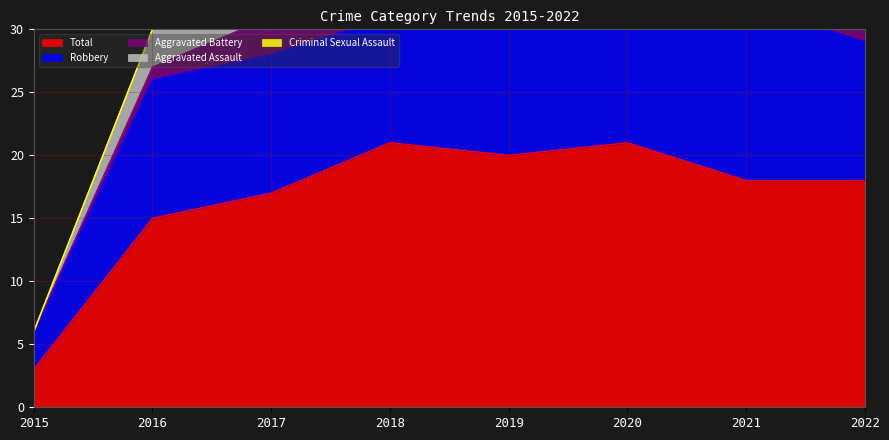

What is the greatest value displayed?

21